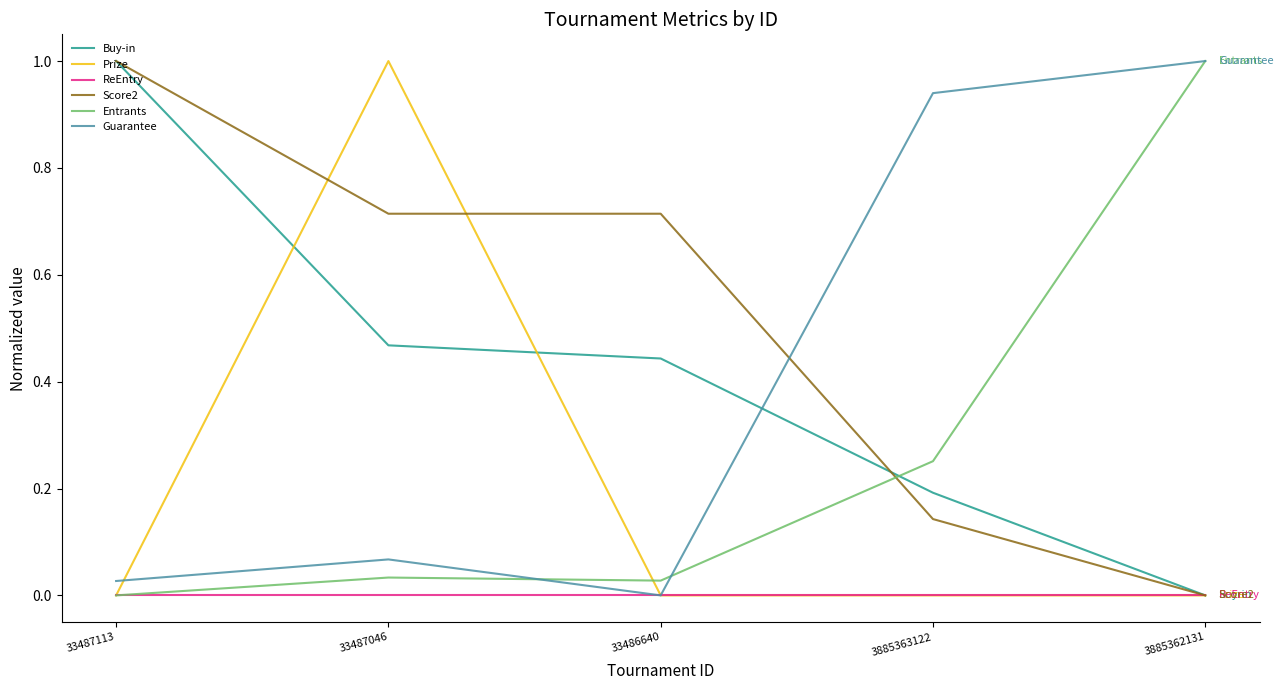

Between 3885363122 and 3885362131, which series saw the biggest shift?

Entrants